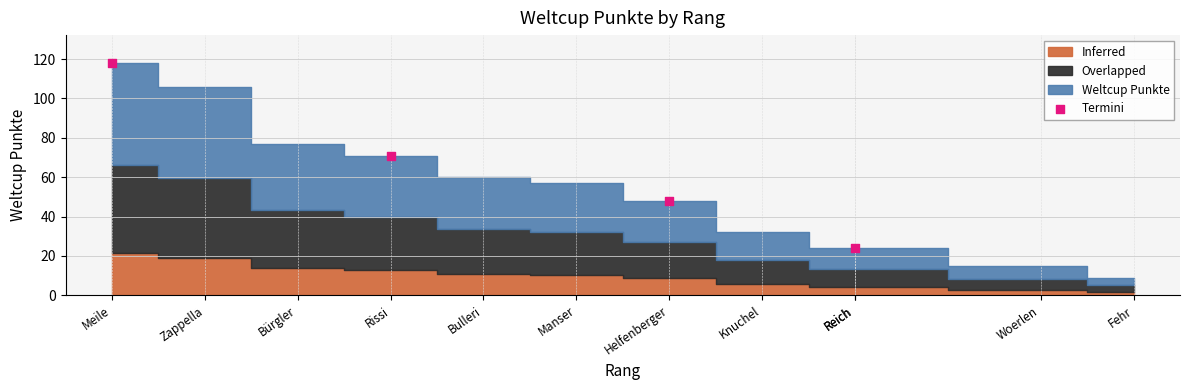

What is the average X value?

5